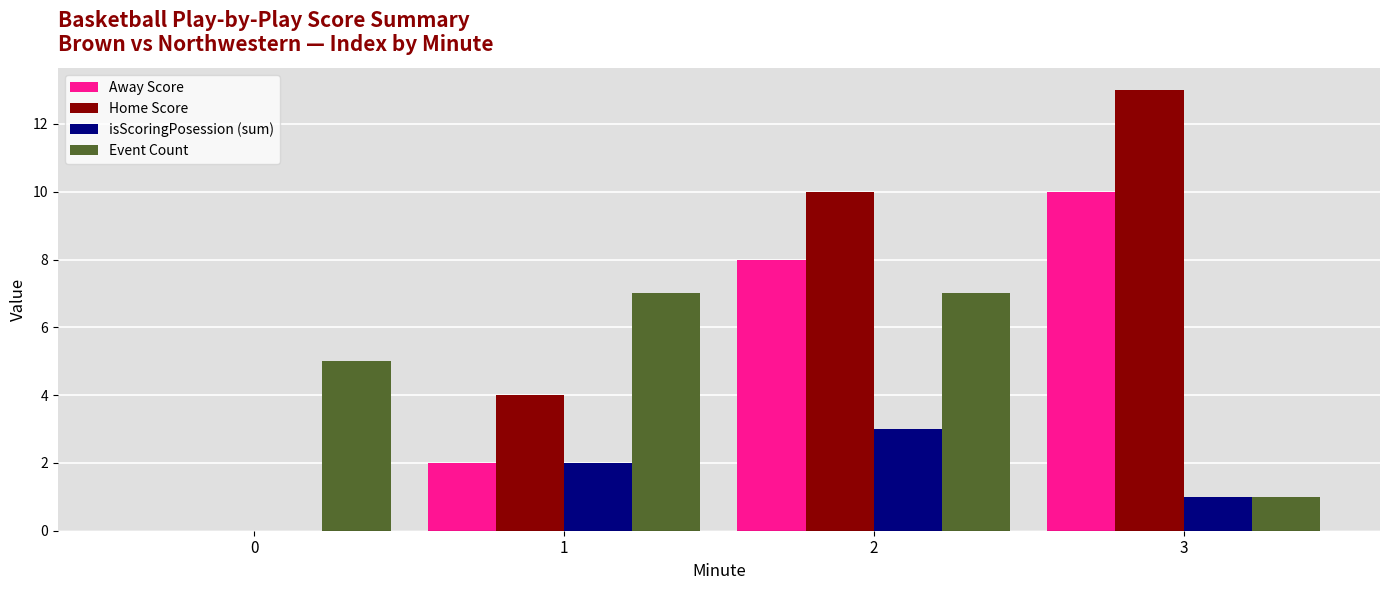

How many data points does each series have?

4